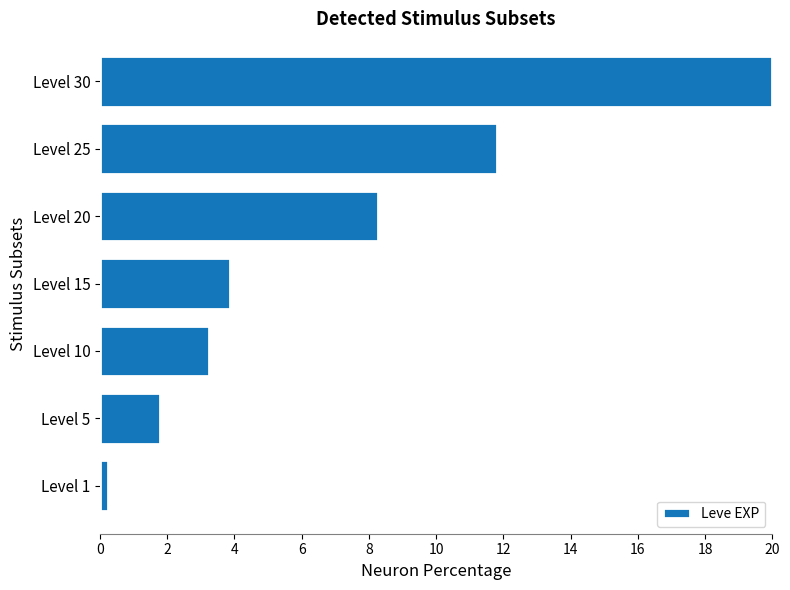

Does the chart contain stacked bars?

No